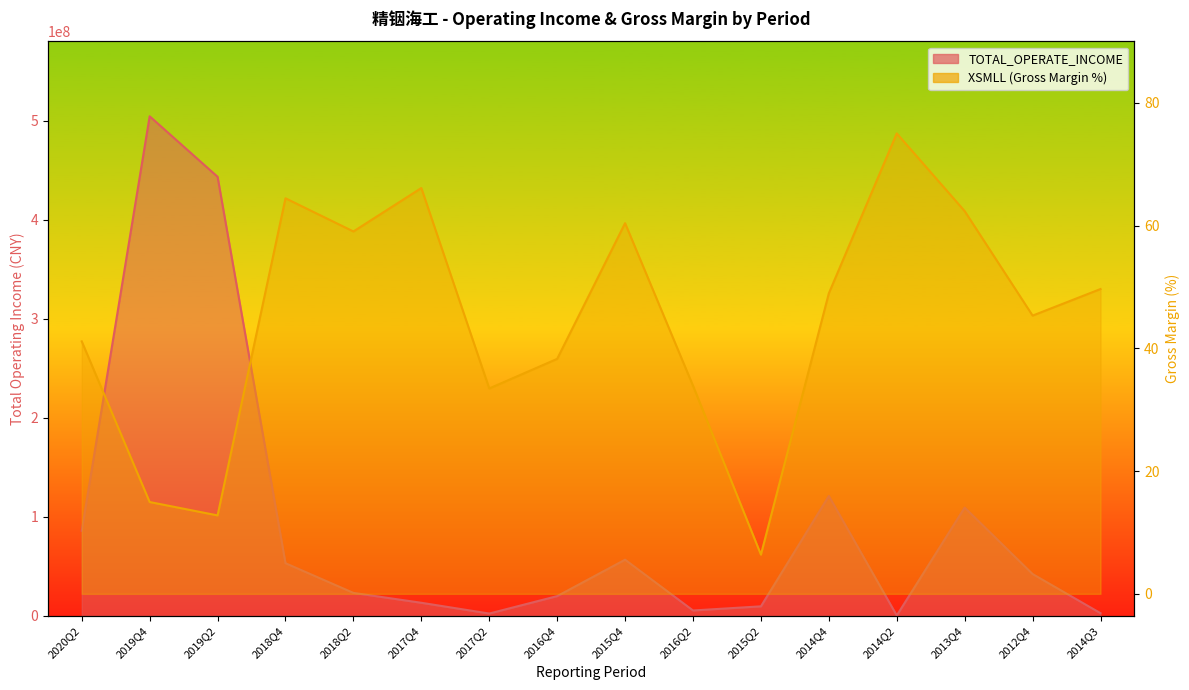

Which series has the largest total across all categories?

TOTAL_OPERATE_INCOME